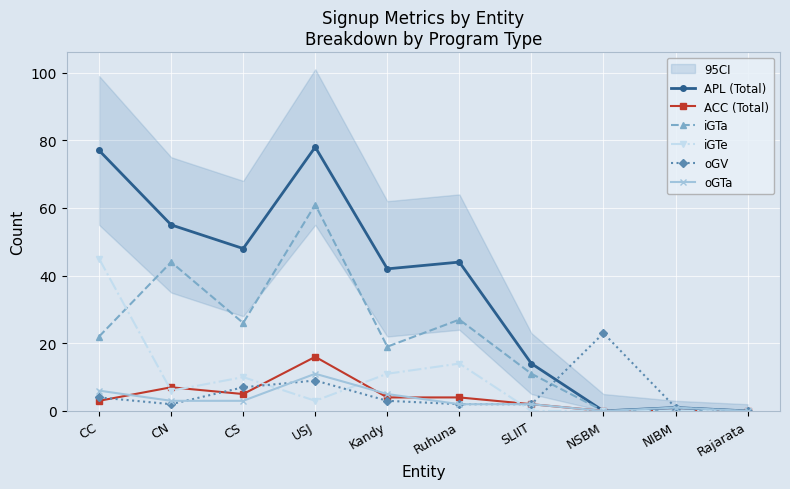

At Rajarata, list the series in order from smallest to largest.

APL (Total), ACC (Total), iGTa, iGTe, oGV, oGTa